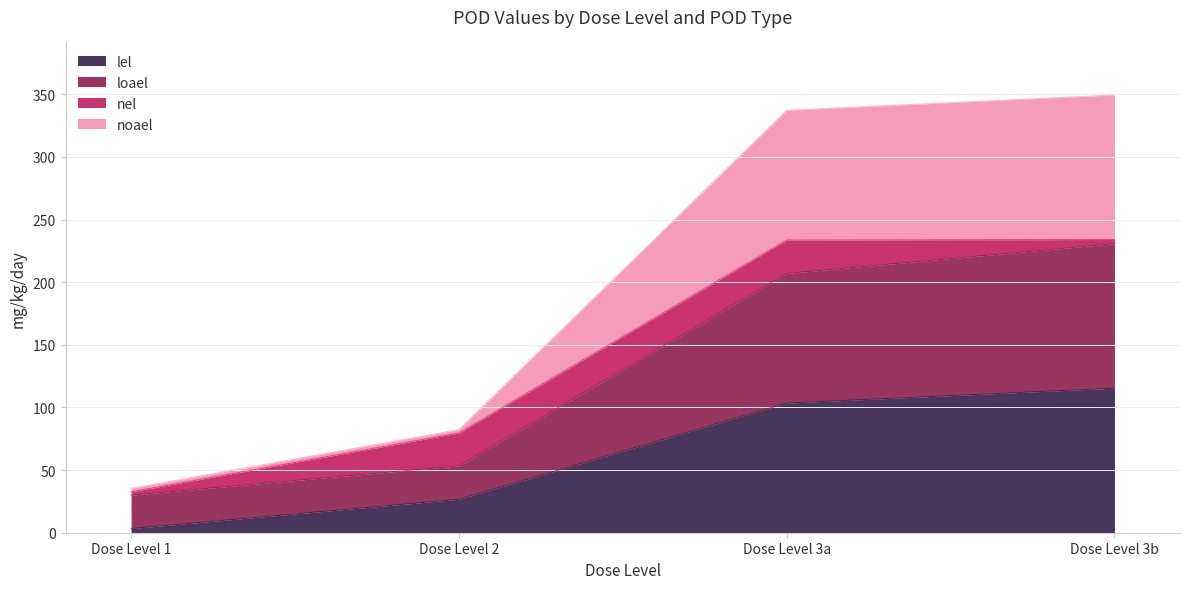

Rank the categories by lel value from highest to lowest.

Dose Level 3b, Dose Level 3a, Dose Level 2, Dose Level 1